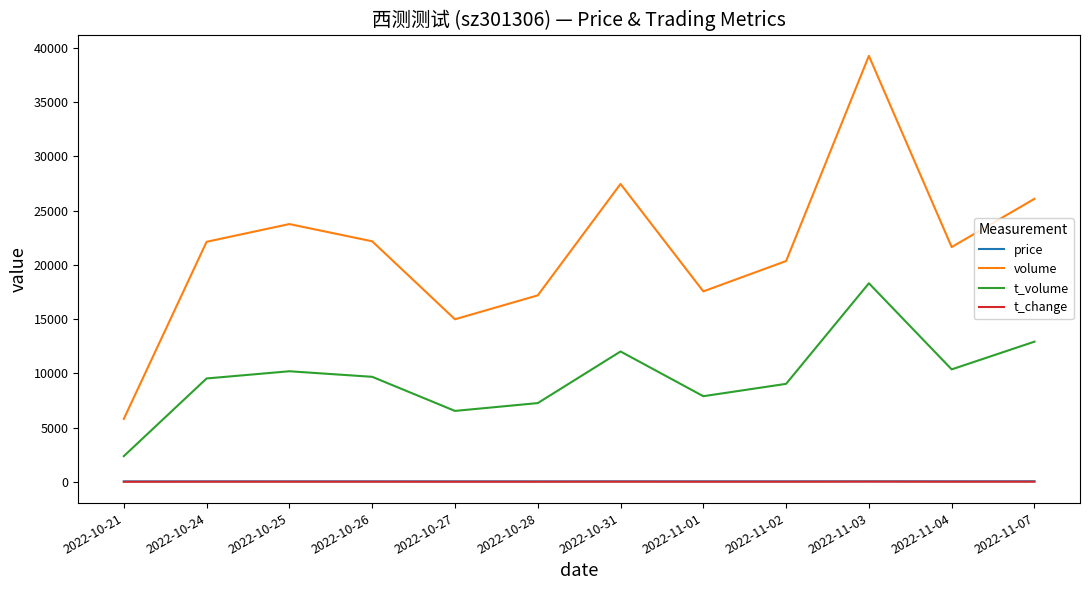

Which series has the widest spread of values?

volume